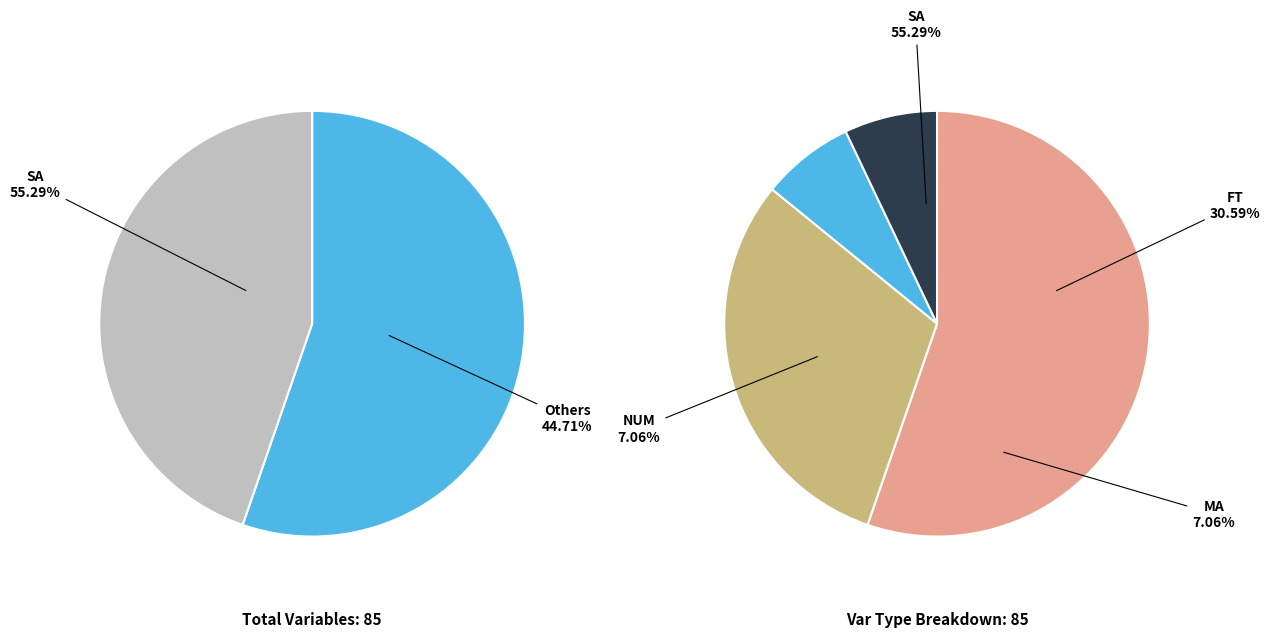

Which category has the smallest portion of the pie?

MA